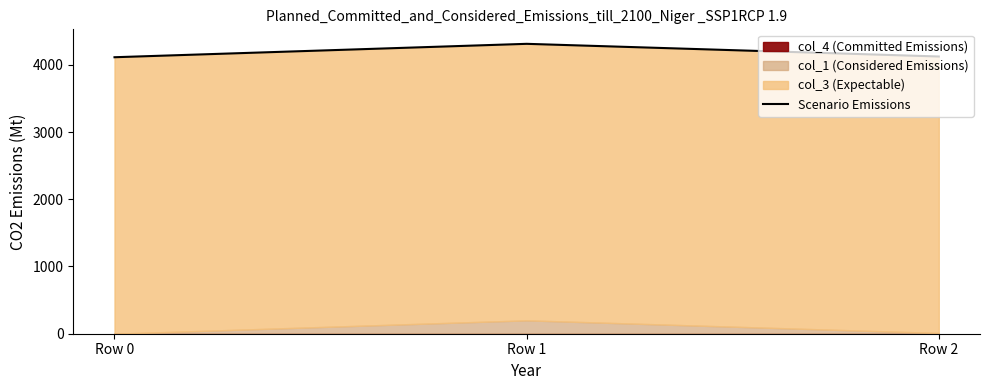

Reading right to left, what are all the values shown in this chart?

Row 2=4123.0	Row 1=4311.4	Row 0=4112.0